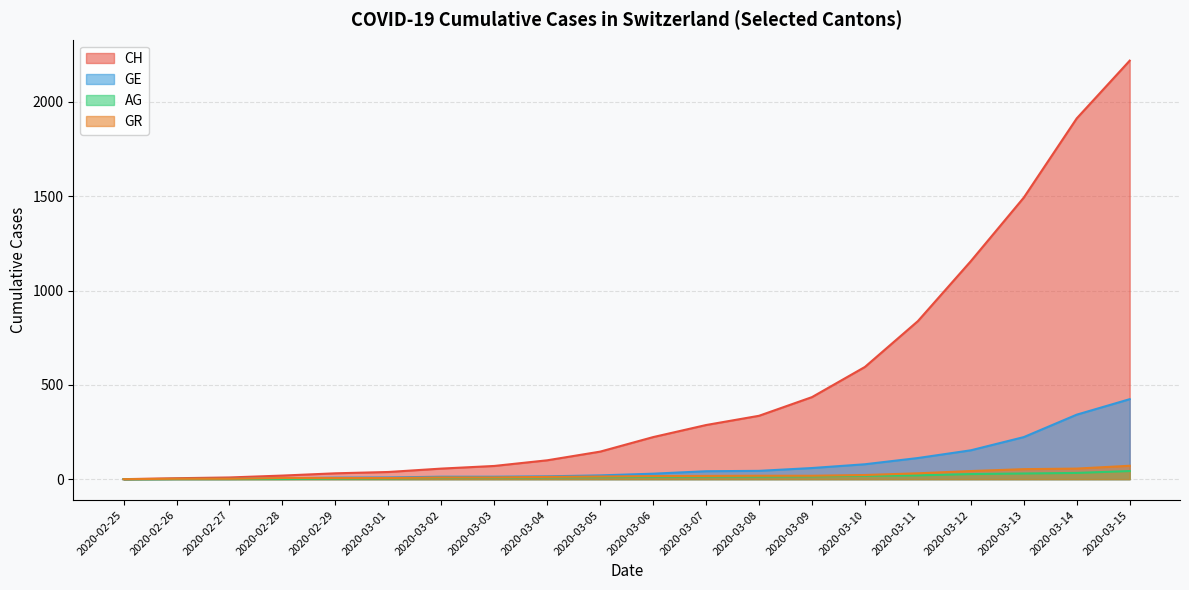

What is the value of the GE point at the 19th from the left?

342